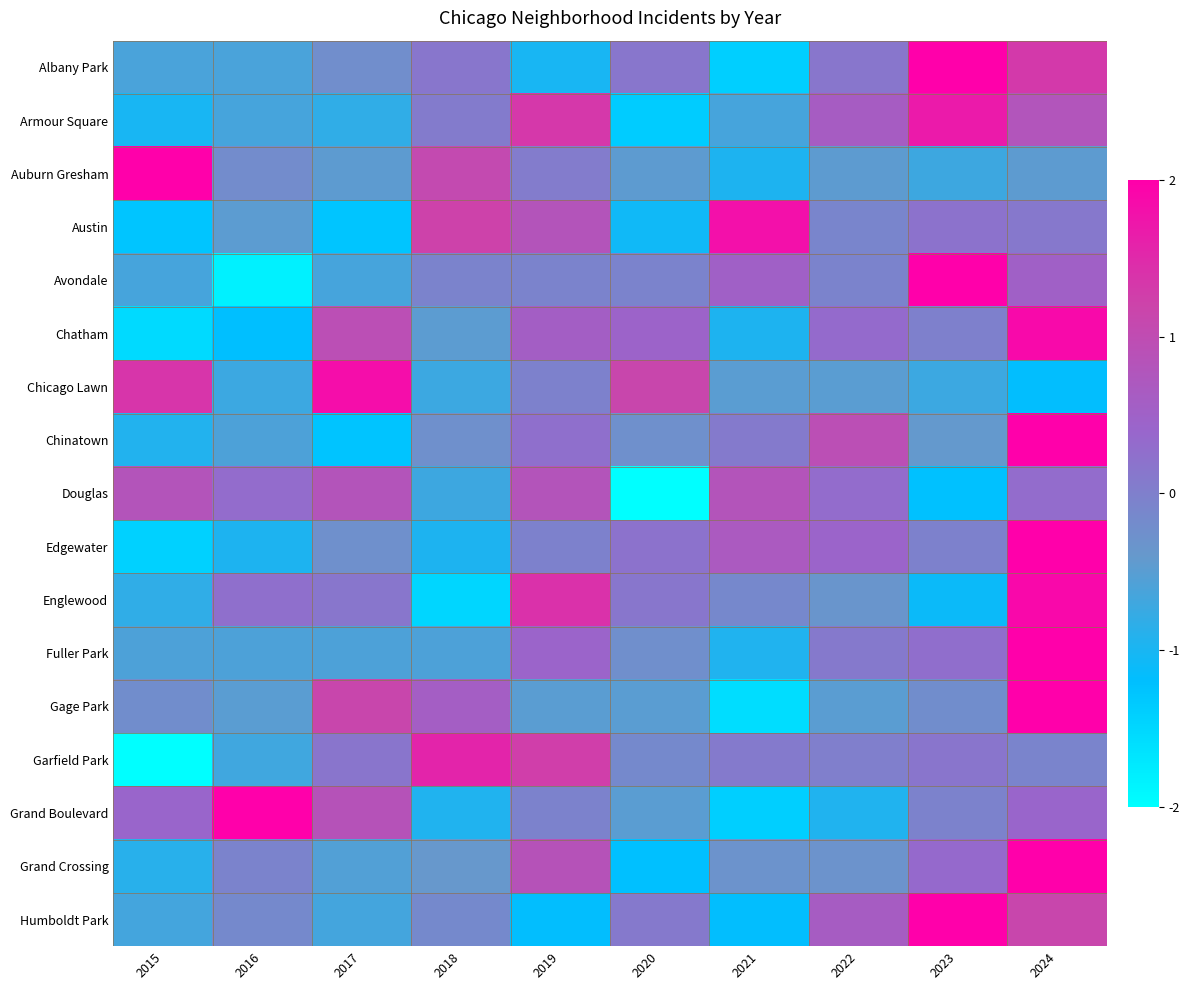

Rank the series by their maximum value, from highest to lowest.

Fuller Park, Auburn Gresham, Grand Crossing, Chinatown, Edgewater, Avondale, Grand Boulevard, Gage Park, Humboldt Park, Albany Park, Englewood, Chatham, Chicago Lawn, Austin, Armour Square, Garfield Park, Douglas